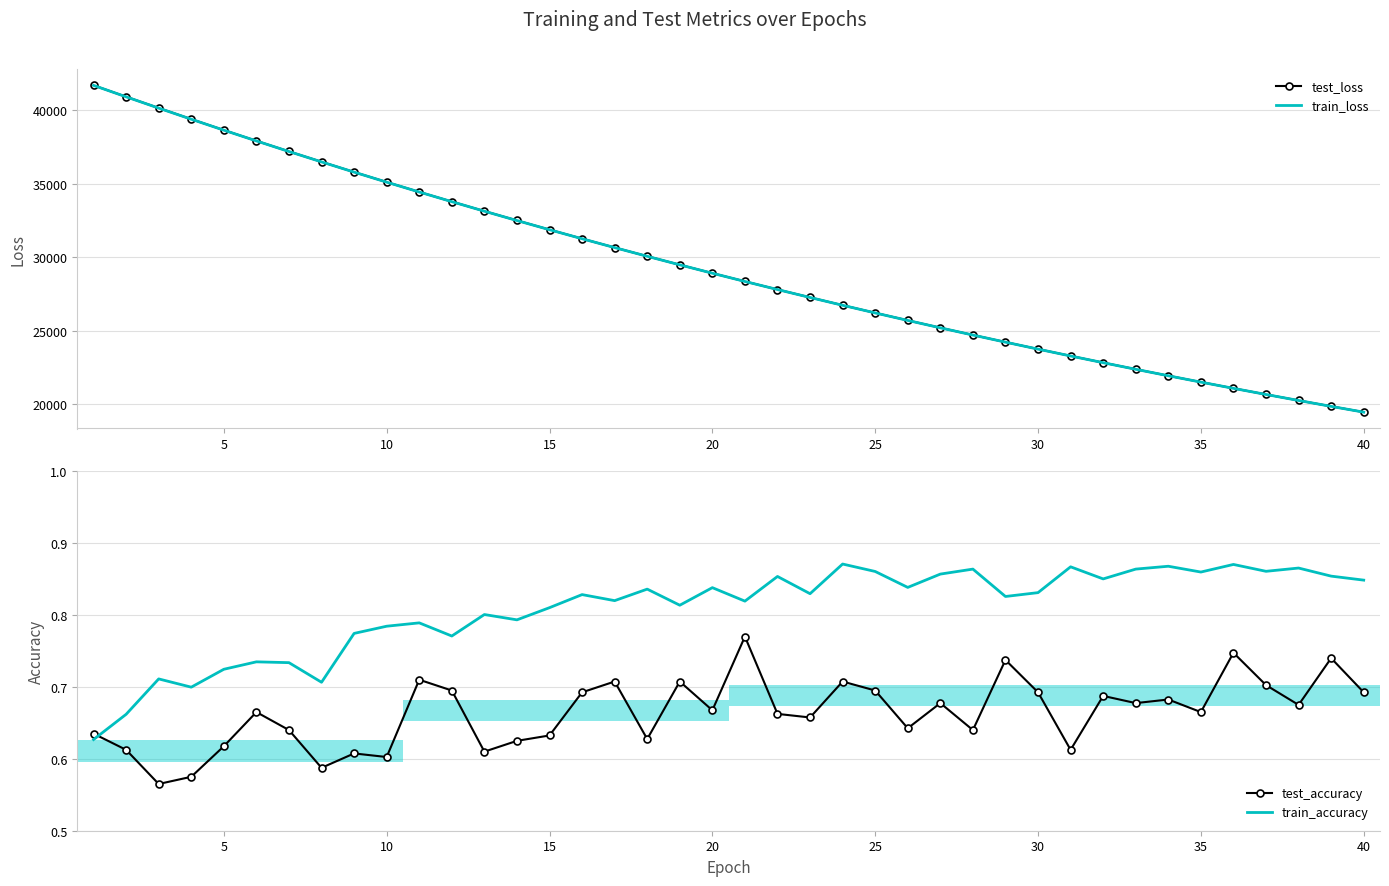

What is the highest value of the train_loss series?

41697.7